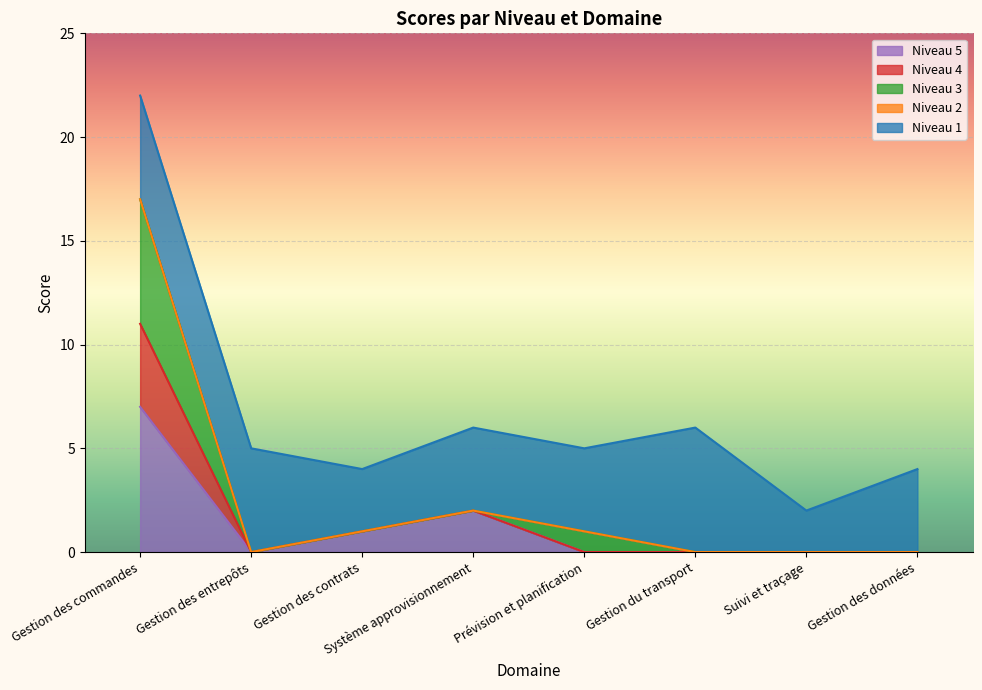

How many lines are shown in the chart?

5